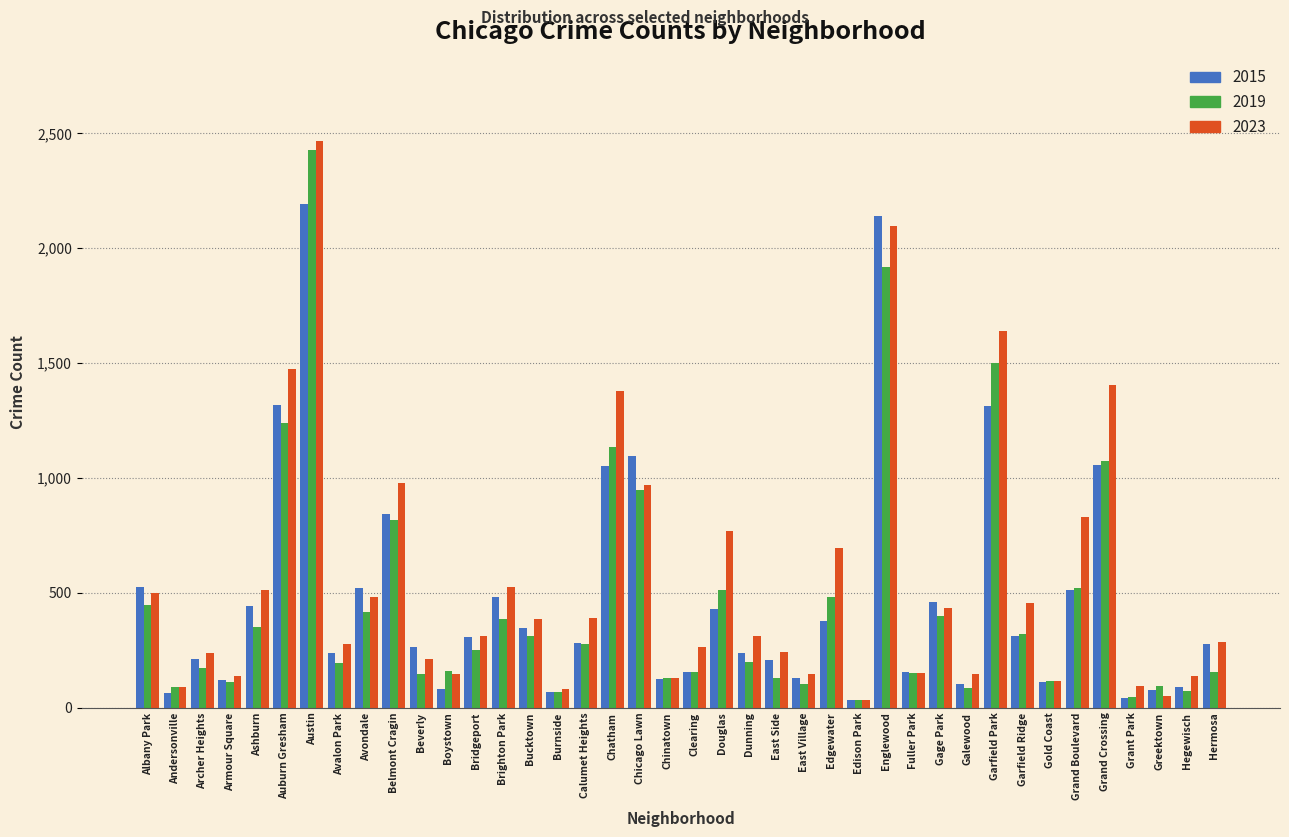

What is the approximate value of 2023 at Chicago Lawn?

969